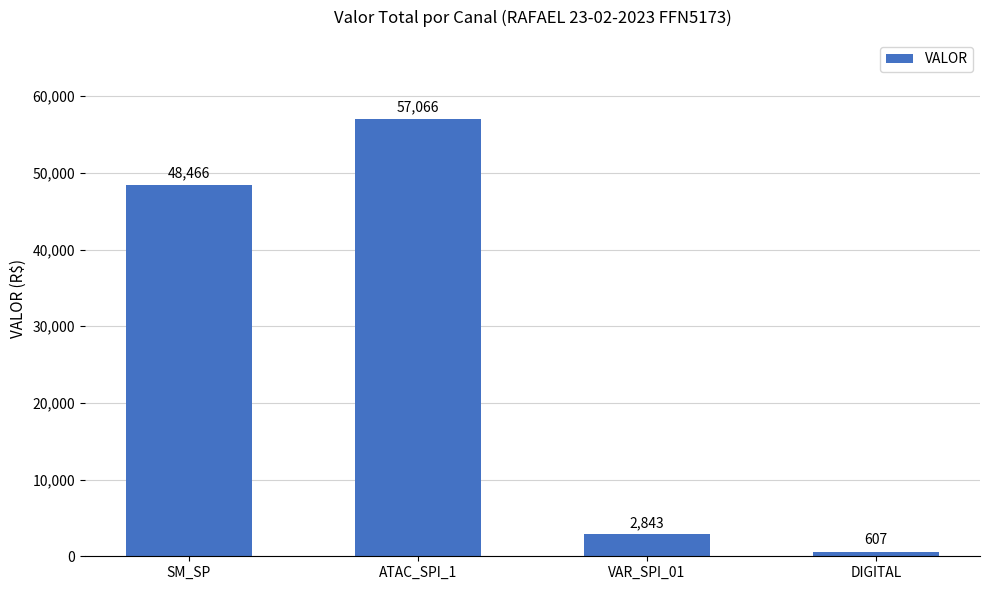

Which category has the highest value across all series?

ATAC_SPI_1